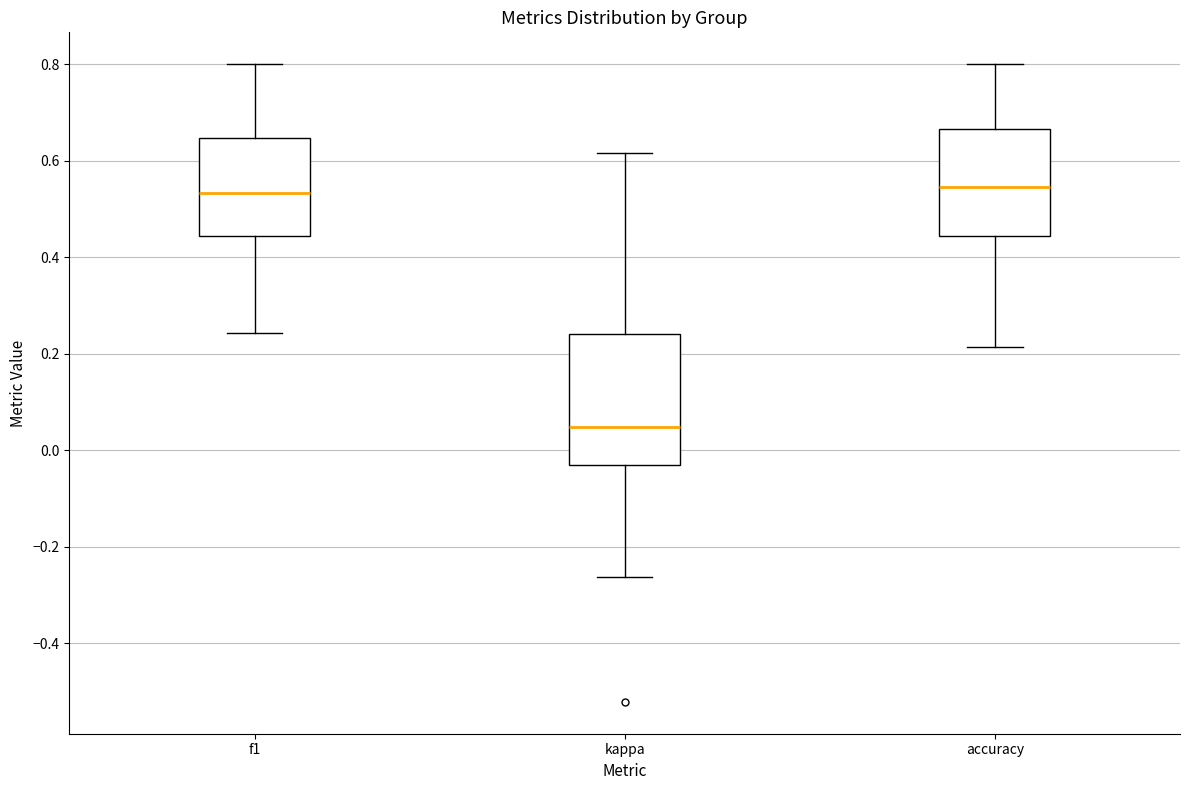

Reading left to right, transcribe this box plot: for each box, give where its median line is, the range the box spans, and where its two whiskers end, as read against the y-axis. The values are not printed on the chart, so give them approximately, as read against the axis.

f1: median 0.54, box 0.44 to 0.64, whiskers 0.24 to 0.80
kappa: median 0.04, box -0.04 to 0.24, whiskers -0.26 to 0.62
accuracy: median 0.54, box 0.44 to 0.66, whiskers 0.22 to 0.80